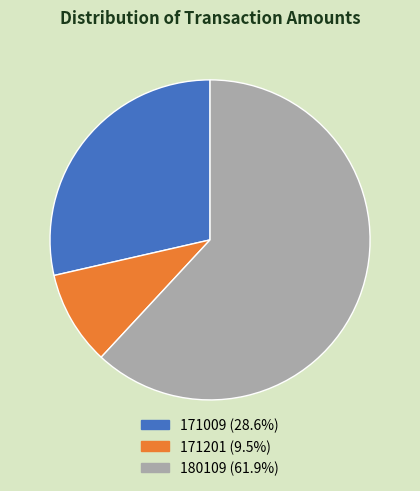

What is the smallest slice in the pie chart?

171201